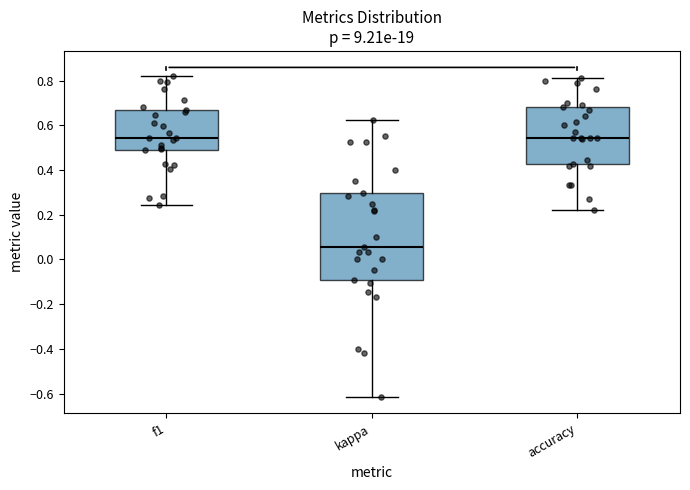

Reading left to right, read every box against the y-axis: the position of its median line, the range the box covers, and the ends of its whiskers. The values are not printed on the chart, so give them approximately, as read against the axis.

f1: median 0.54, box 0.48 to 0.68, whiskers 0.24 to 0.82
kappa: median 0.06, box -0.10 to 0.30, whiskers -0.62 to 0.62
accuracy: median 0.54, box 0.42 to 0.68, whiskers 0.22 to 0.82